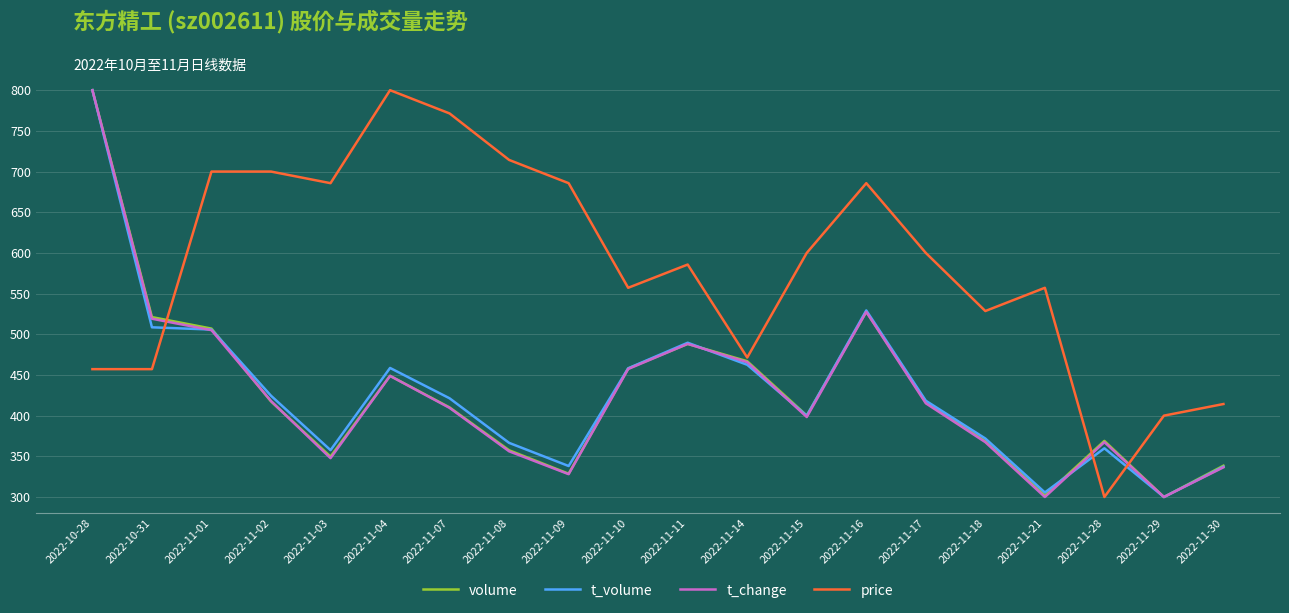

The value of volume at 2022-11-10 is 135.5. True or false?

False